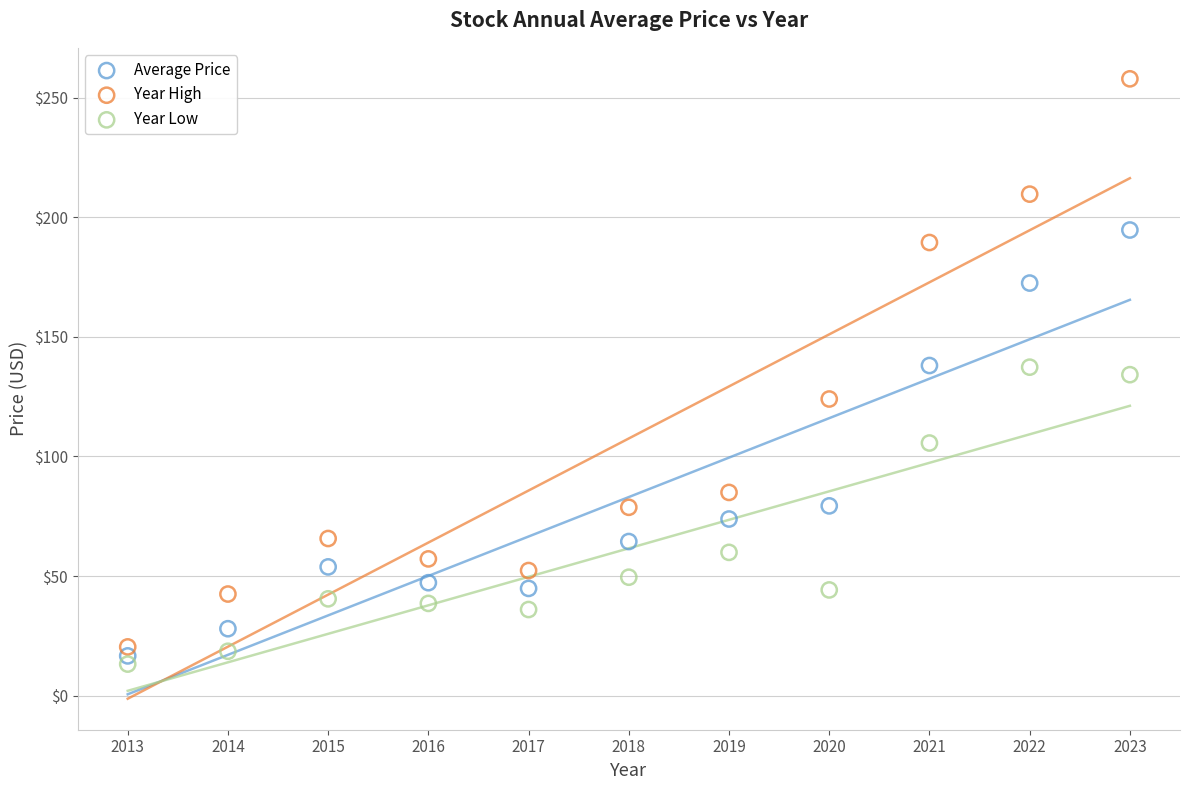

Which series has the largest Y range (max minus min)?

Year High